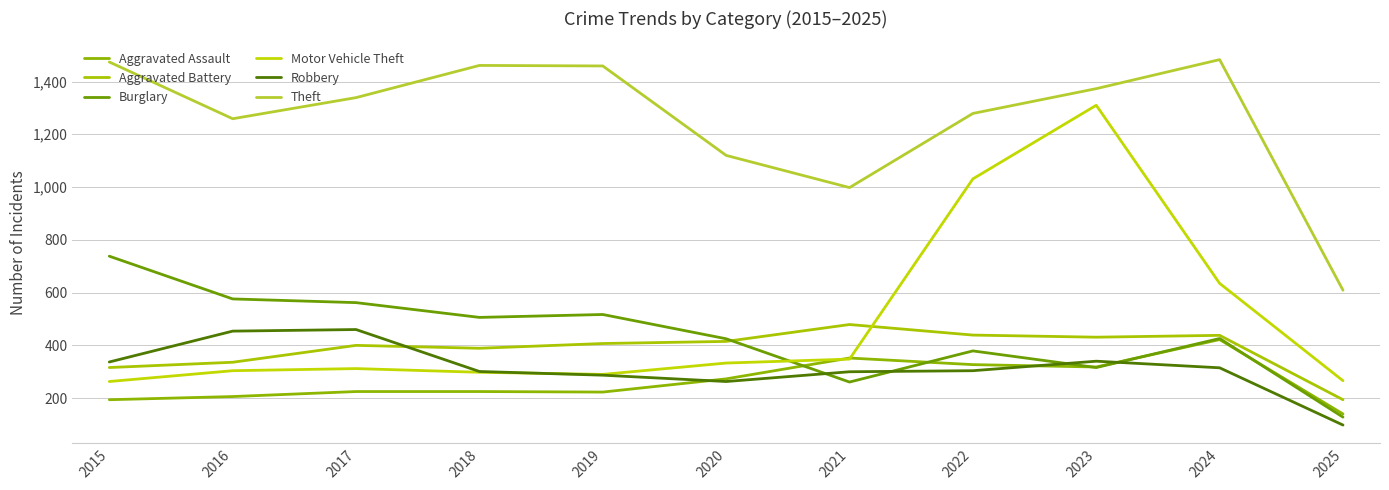

How many interior local peaks does the Burglary series have?

3